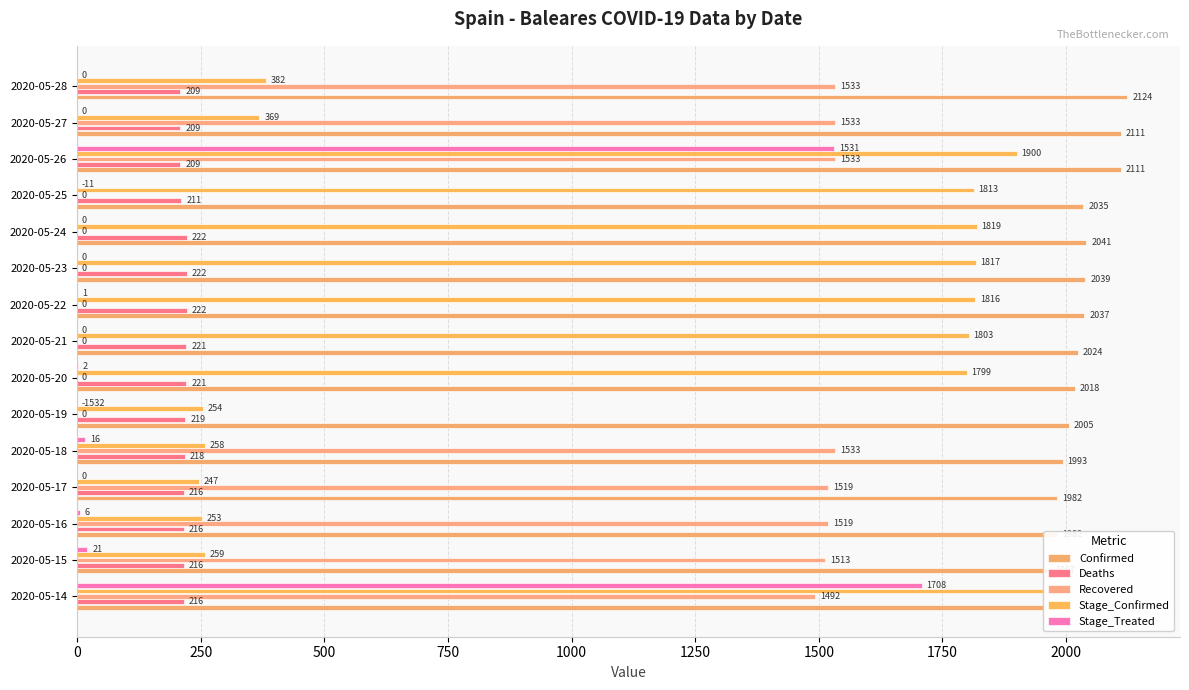

List the series in order of their peak value, lowest first.

Deaths, Recovered, Stage_Treated, Stage_Confirmed, Confirmed